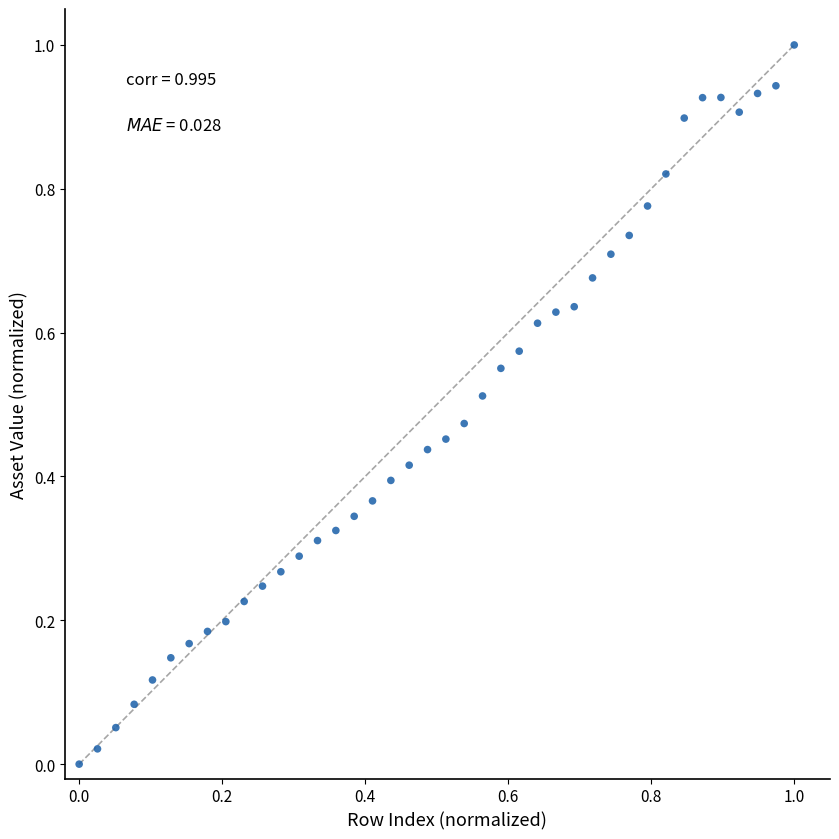

What is the range of X values (max minus min)?

1.0